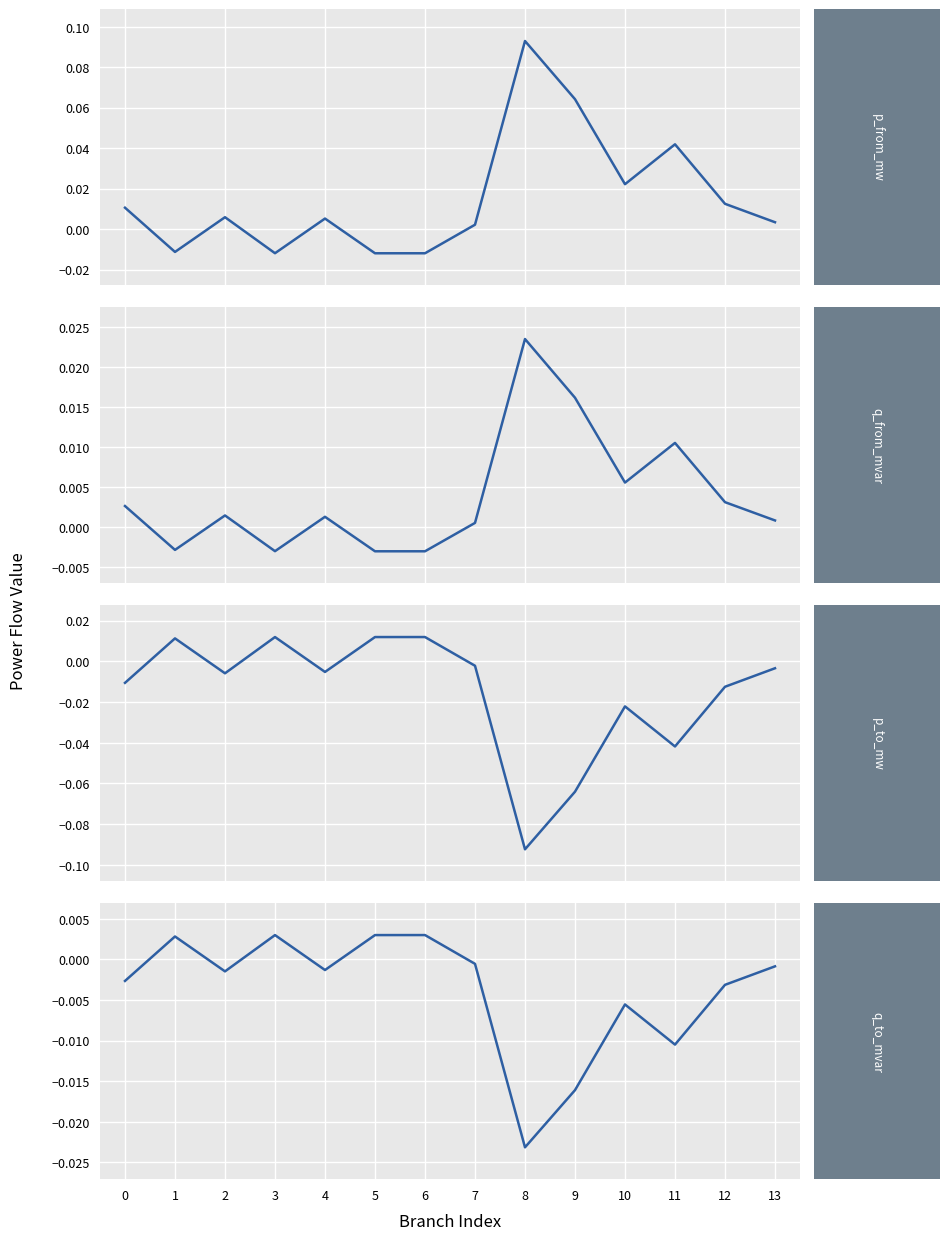

At 7, list the series in order from smallest to largest.

p_to_mw, q_to_mvar, q_from_mvar, p_from_mw